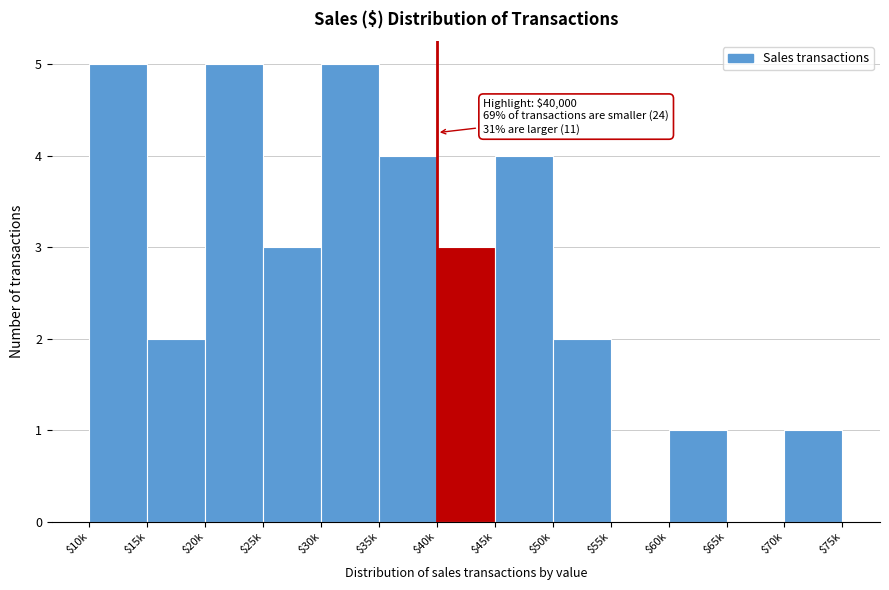

What is the sum of all values?

35